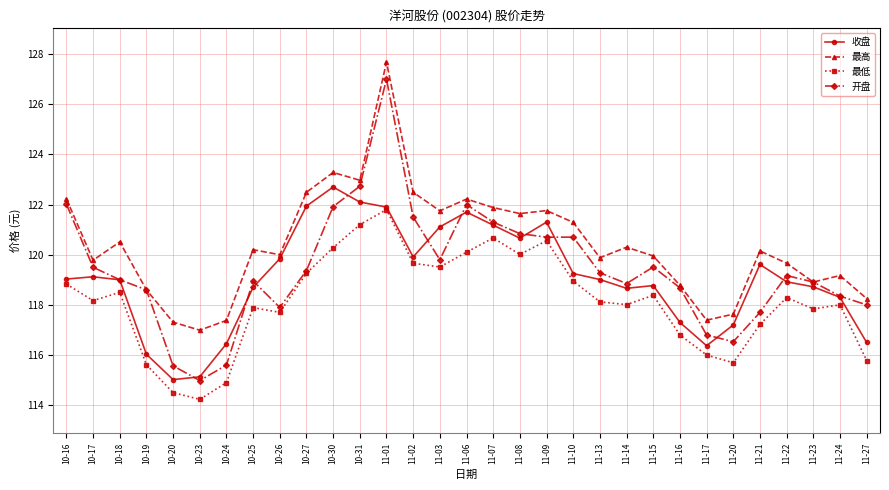

Is this an area chart (filled region under the line)?

No